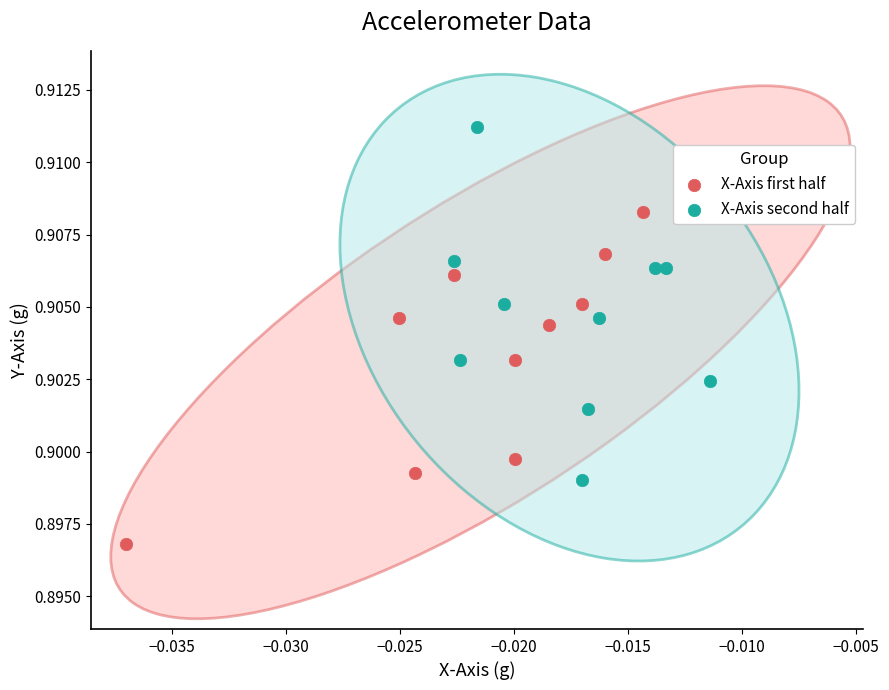

Which series contains the lowest Y value?

X-Axis first half